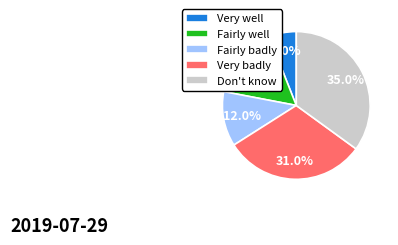

Rank the categories by value from lowest to highest.

Very well, Fairly badly, Fairly well, Very badly, Don't know